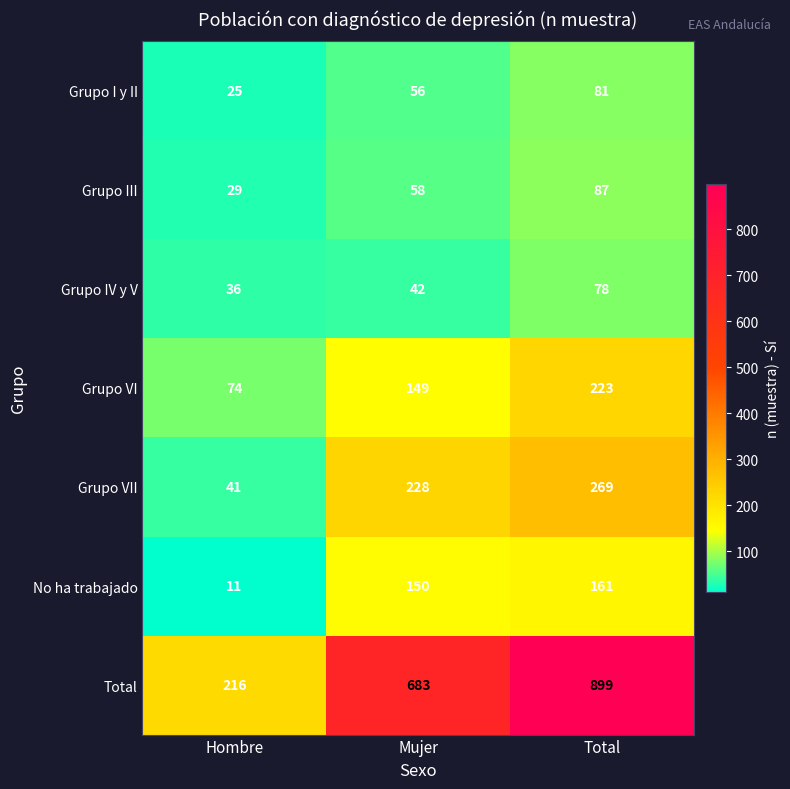

Is it true that Grupo IV y V equals 10 at Hombre?

False